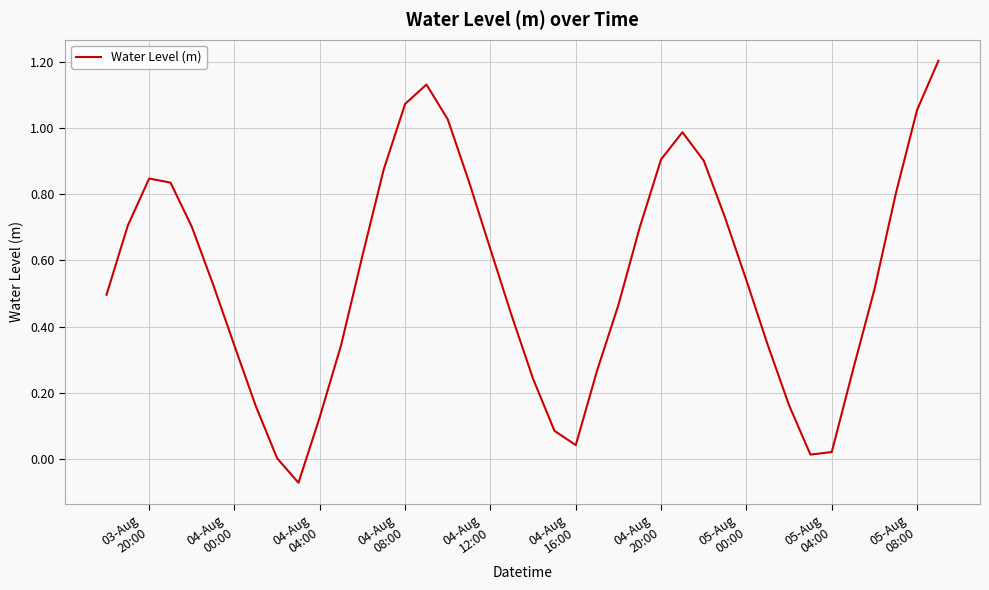

What is the greatest value displayed?

1.2